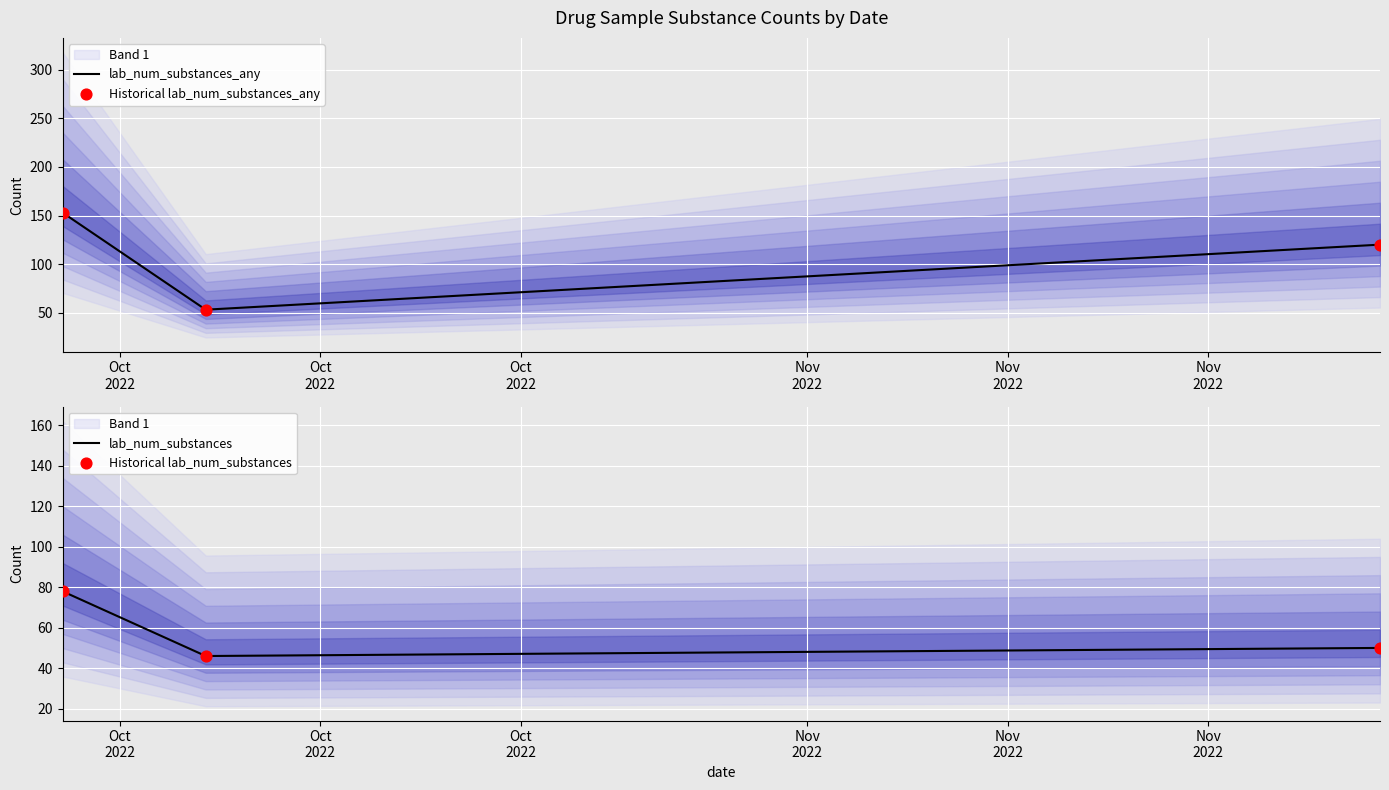

What is the total value across all series at Oct
2022?

462